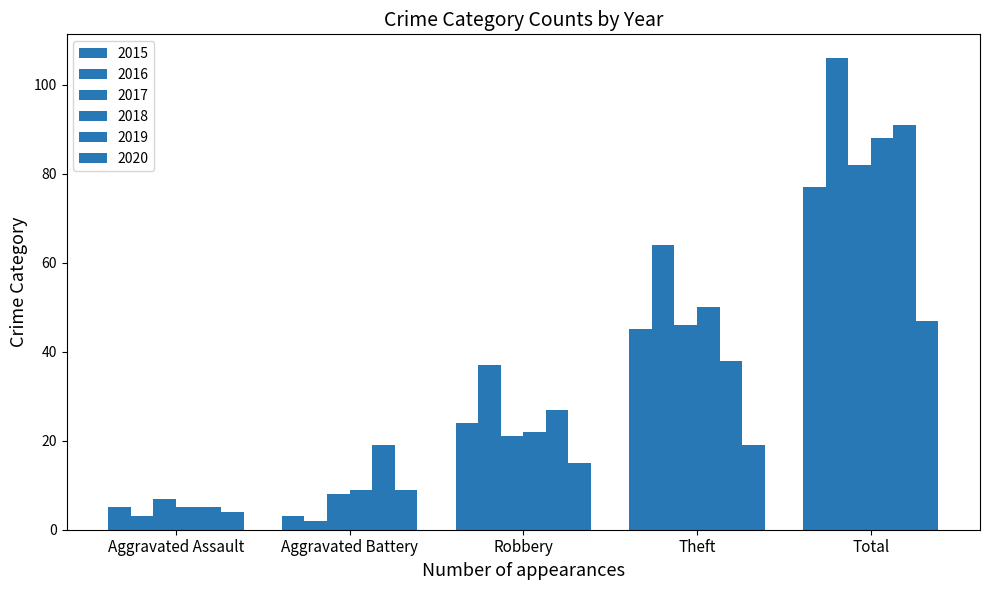

Which series has the largest total across all categories?

2016